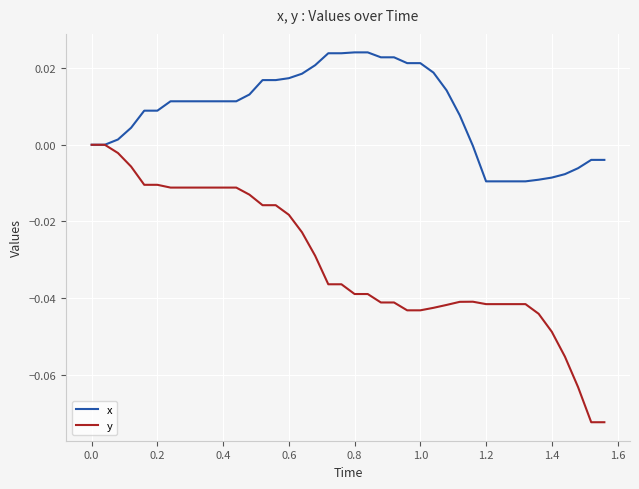

Which series has the largest range (max minus min)?

y